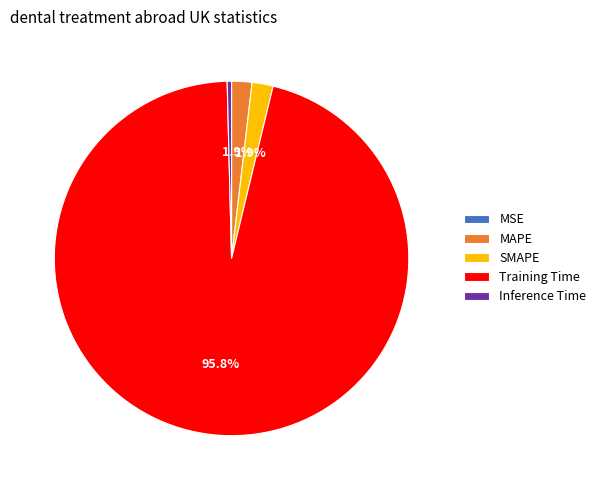

Which slice is the largest?

Training Time